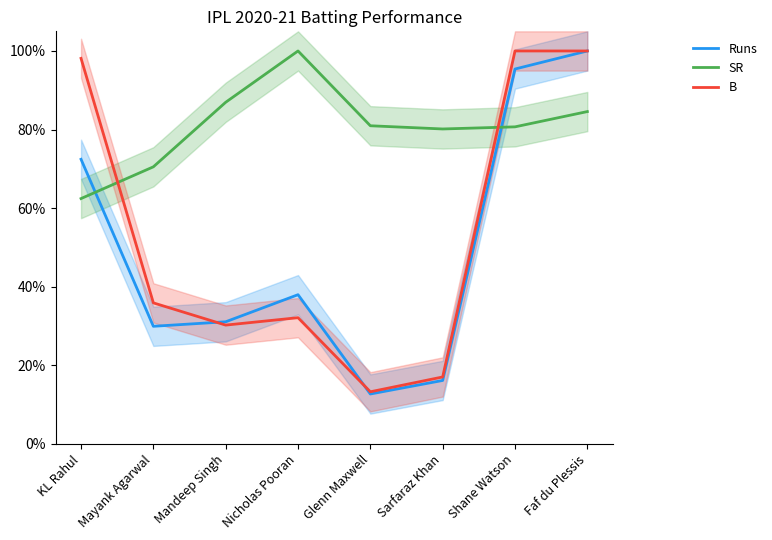

How many interior local peaks does the Runs series have?

1